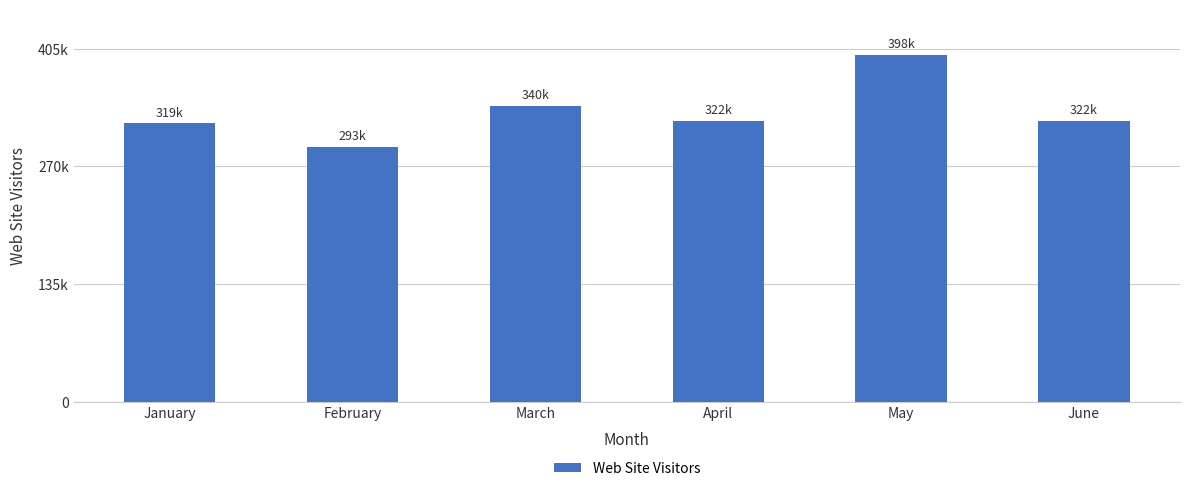

Rank the categories by value from highest to lowest.

May, March, April, June, January, February